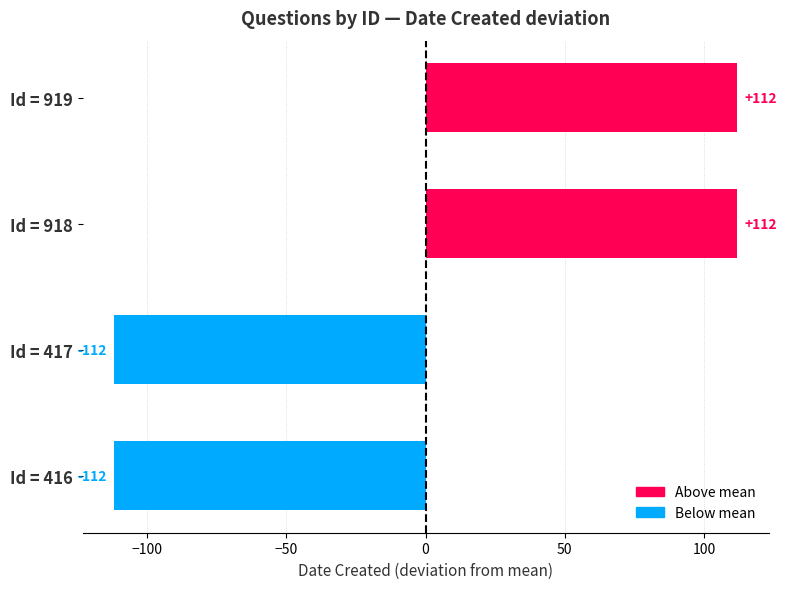

Does the chart contain any negative values?

Yes